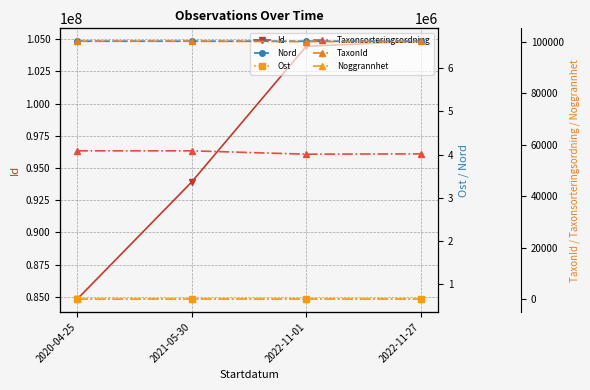

The value of Noggrannhet at 2022-11-01 is 50.0. True or false?

True